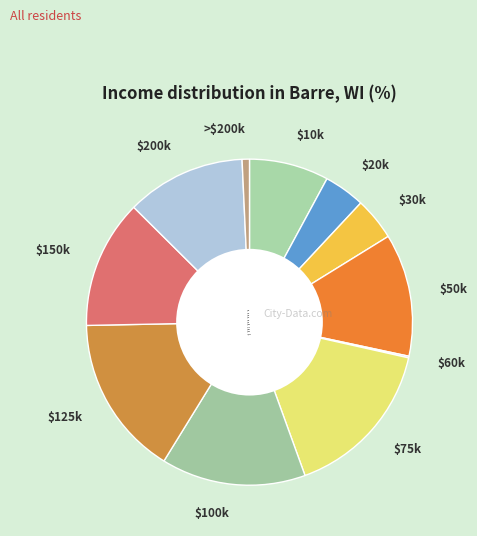

Is it true that $10k is 2% of the pie?

False